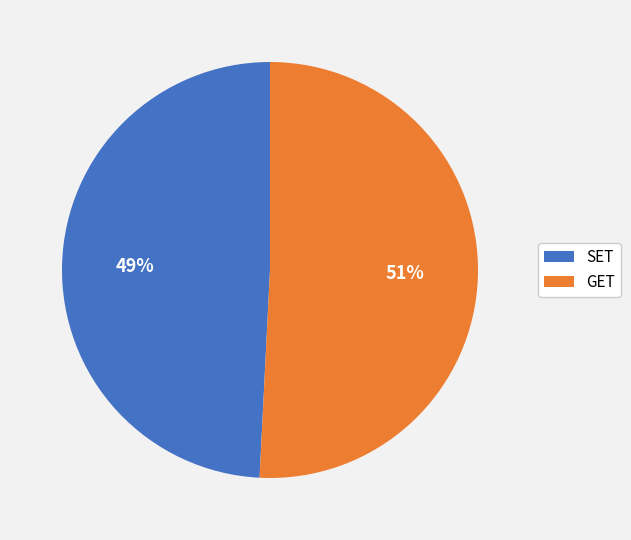

Between GET and SET, which is larger?

GET